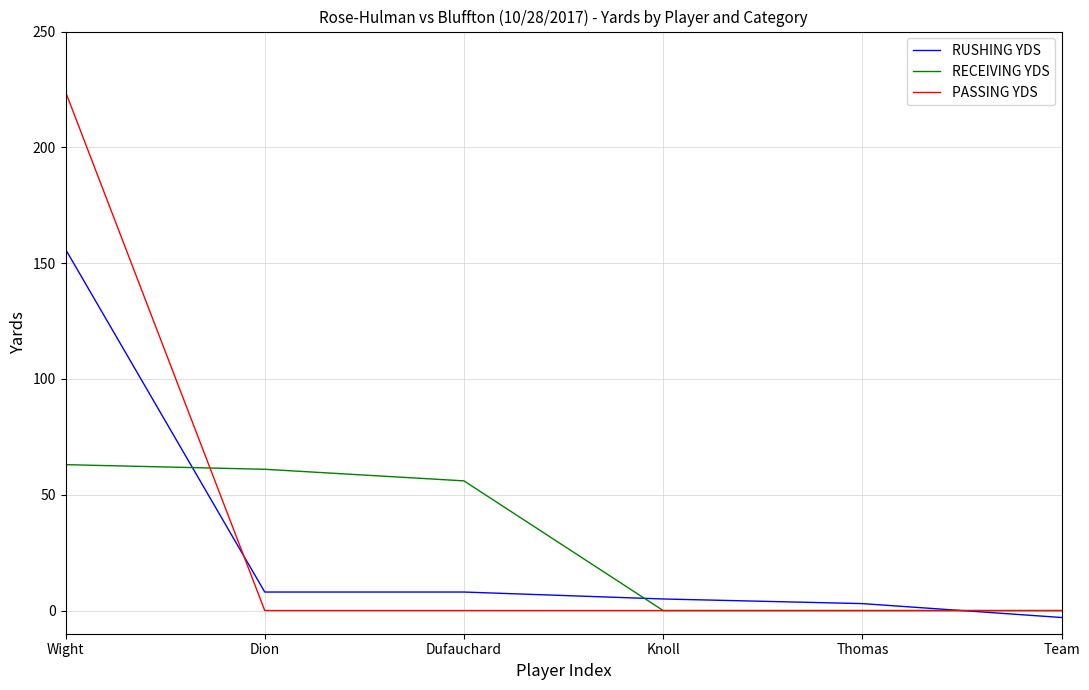

How many categories are shown in the chart?

6